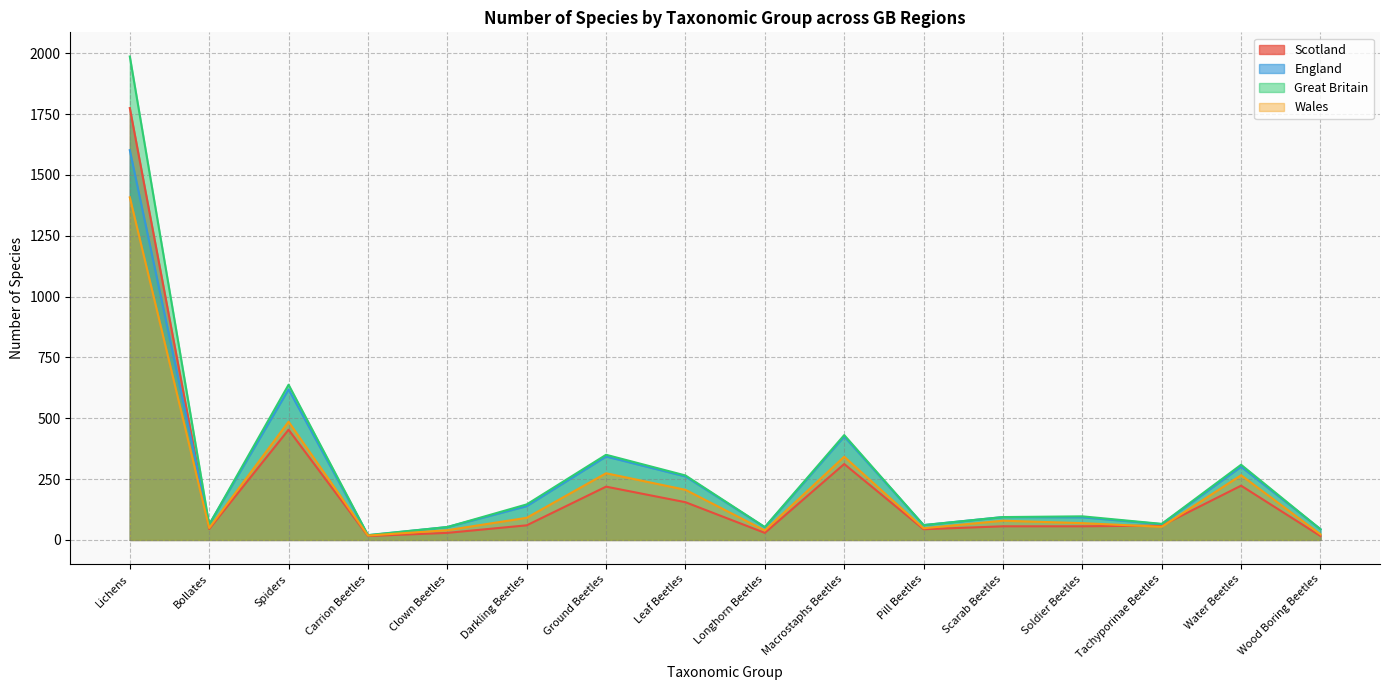

At which category does England reach its first local peak?

Spiders